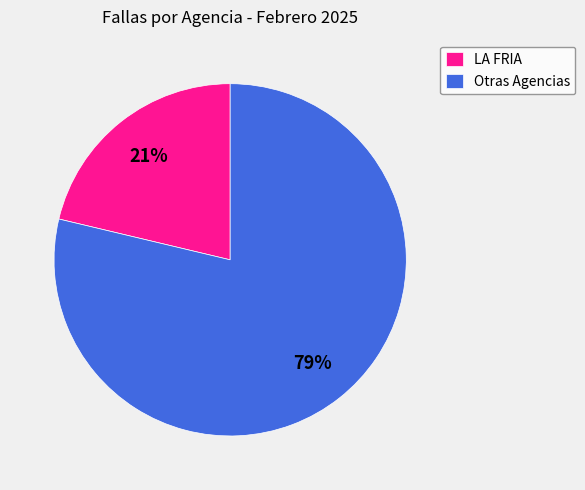

Is there any slice that represents more than half of the pie?

Yes